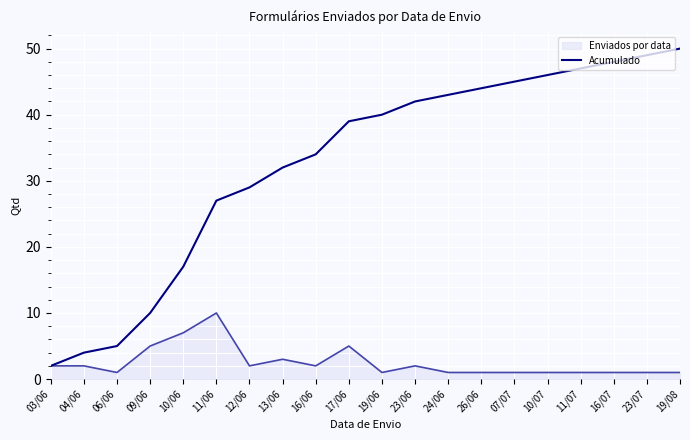

Which series has the largest range (max minus min)?

Acumulado